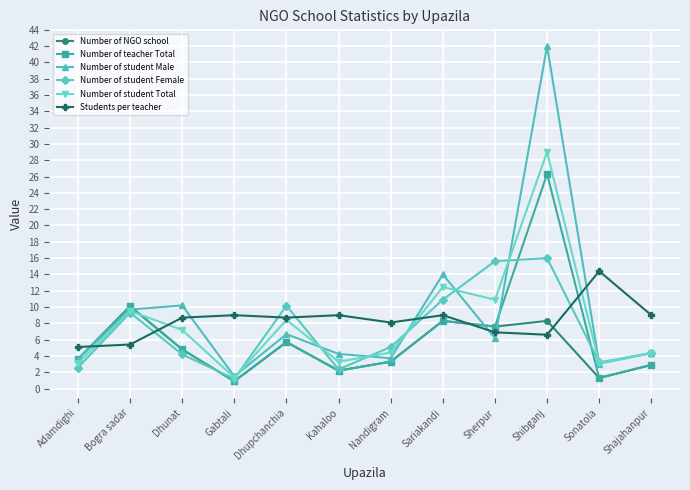

True or false: Number of teacher Total and Number of student Male cross at least once.

True